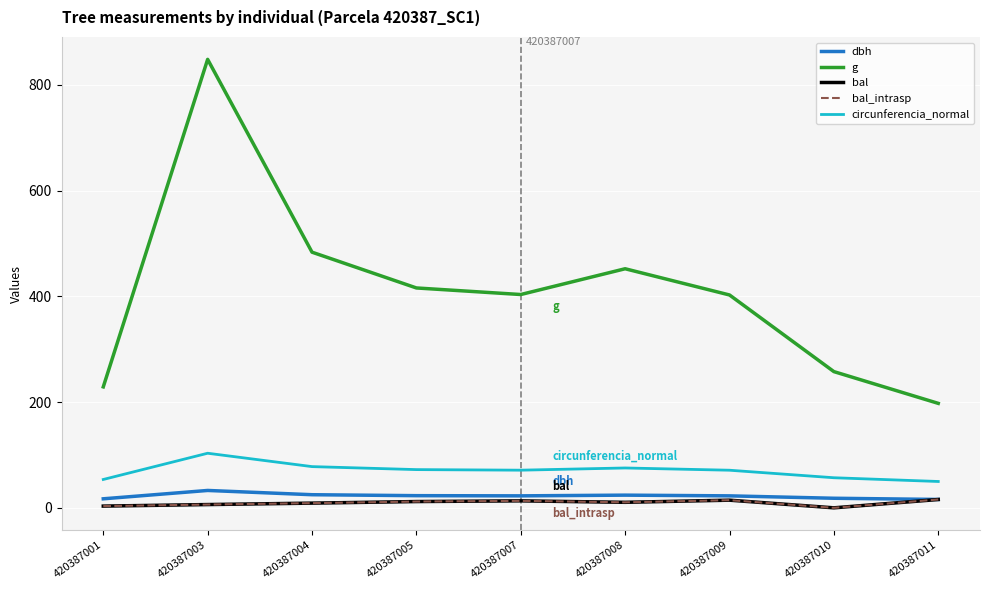

Does the chart have visible grid lines?

Yes